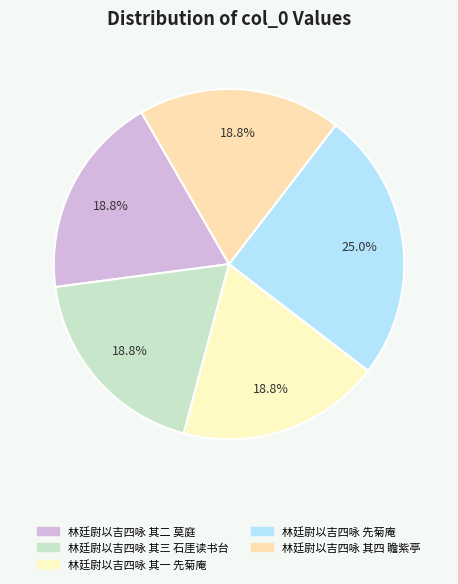

What is the change in value from 林廷尉以吉四咏 其二 莫庭 to 林廷尉以吉四咏 先菊庵?

+174725